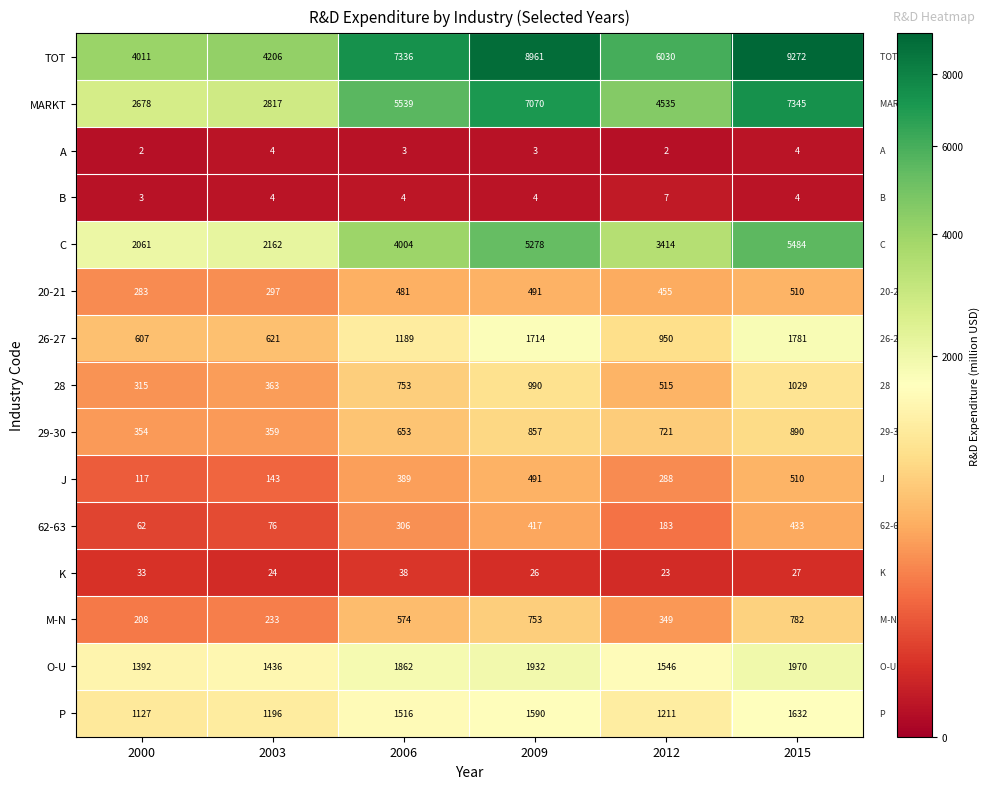

Which series has the largest total across all categories?

TOT